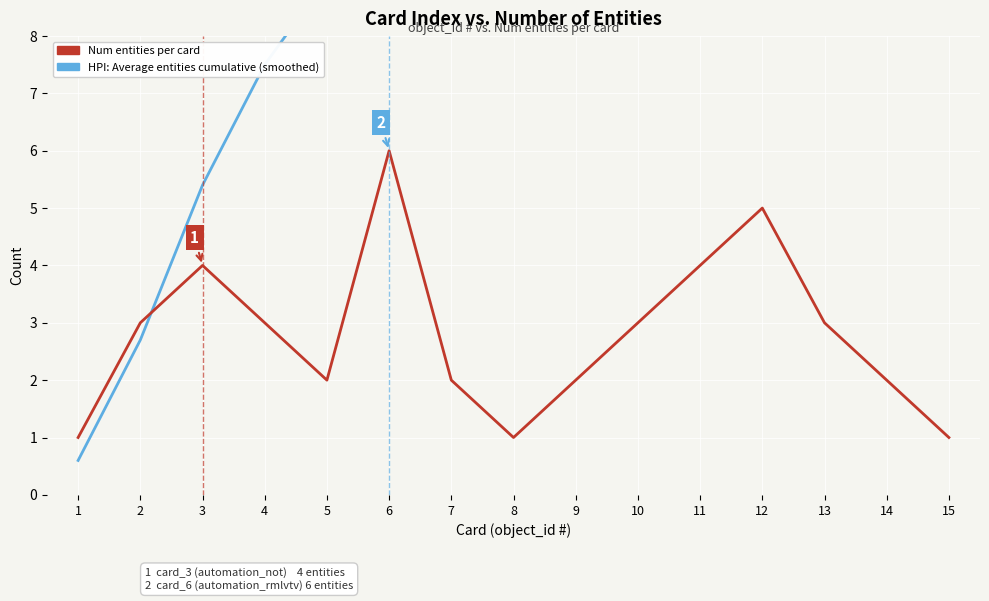

What is the total value across all series at 12?

29.9